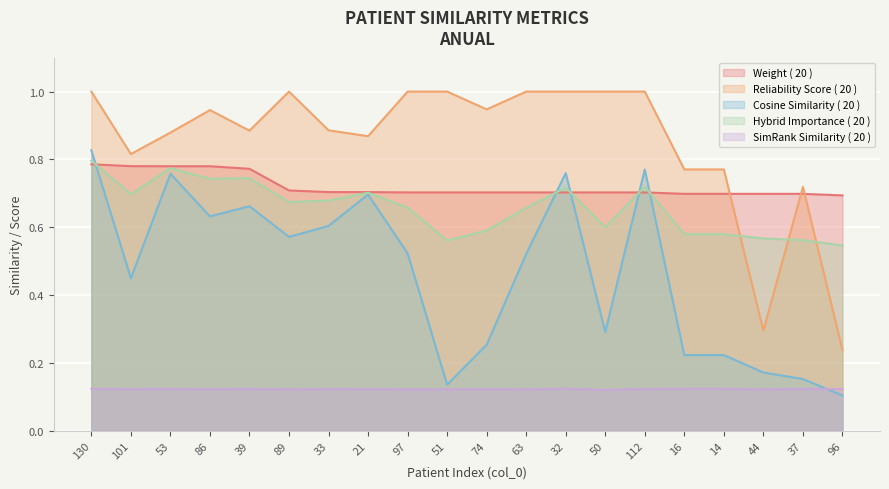

Is the value of weight at 21 greater than the value of reliability_score at 74?

No